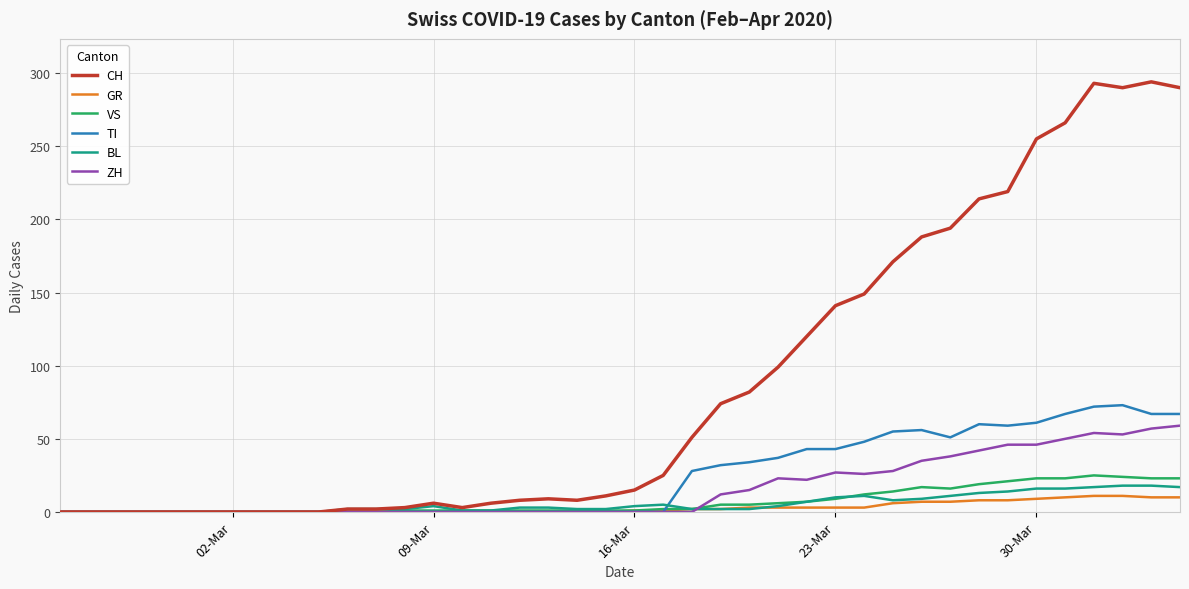

What is the highest value of the GR series?

11